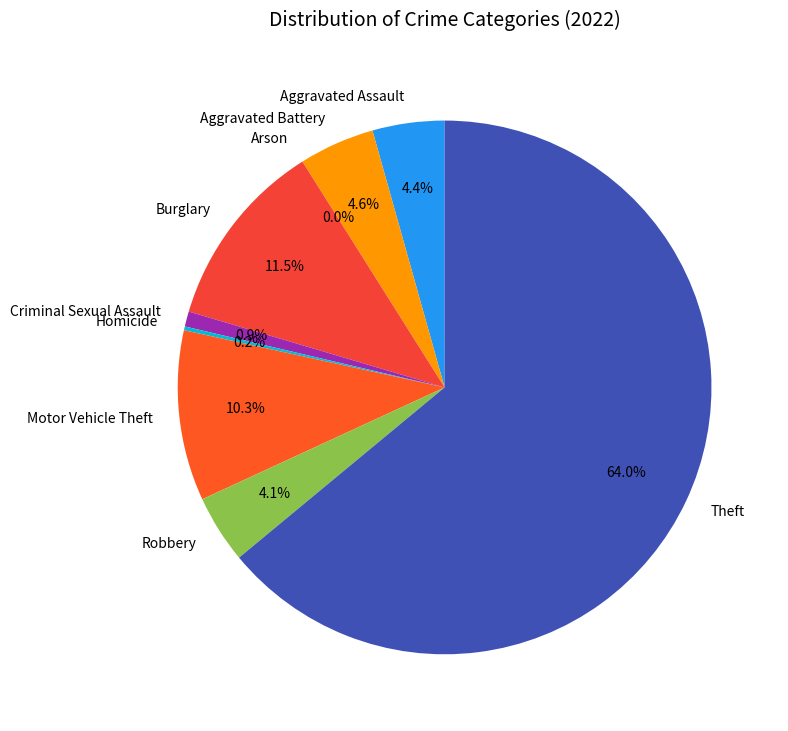

To the nearest percent, what is the difference between the Aggravated Battery and Arson slice percentages?

5%